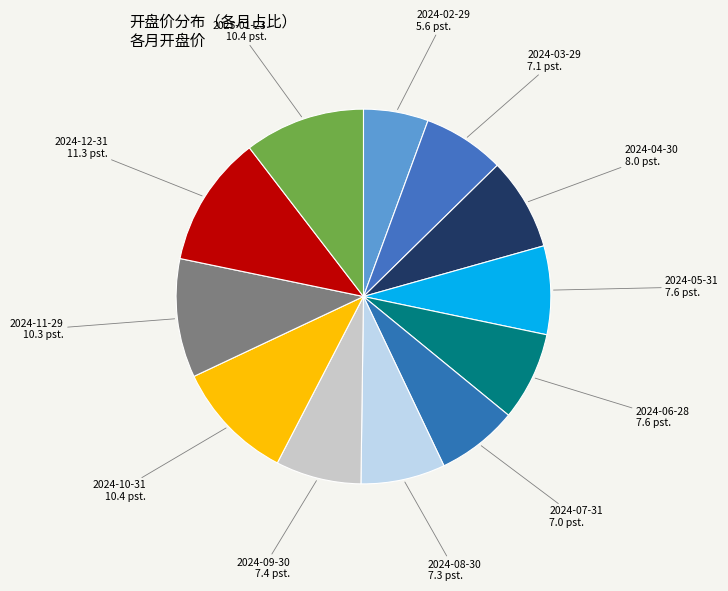

What is the ratio of the value at 2024-07-31 to the value at 2024-09-30?

1.0